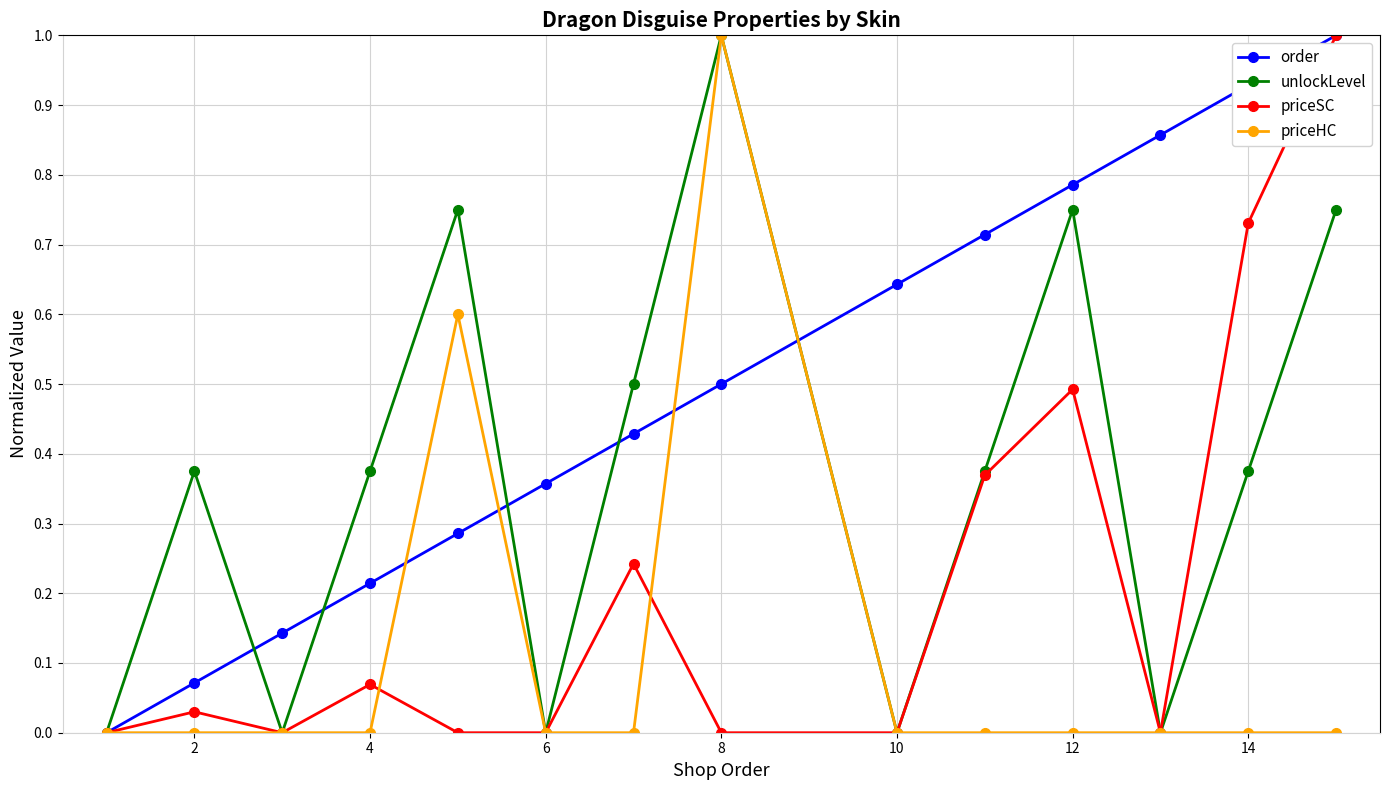

List the series in order of their overall mean, lowest first.

priceHC, priceSC, unlockLevel, order